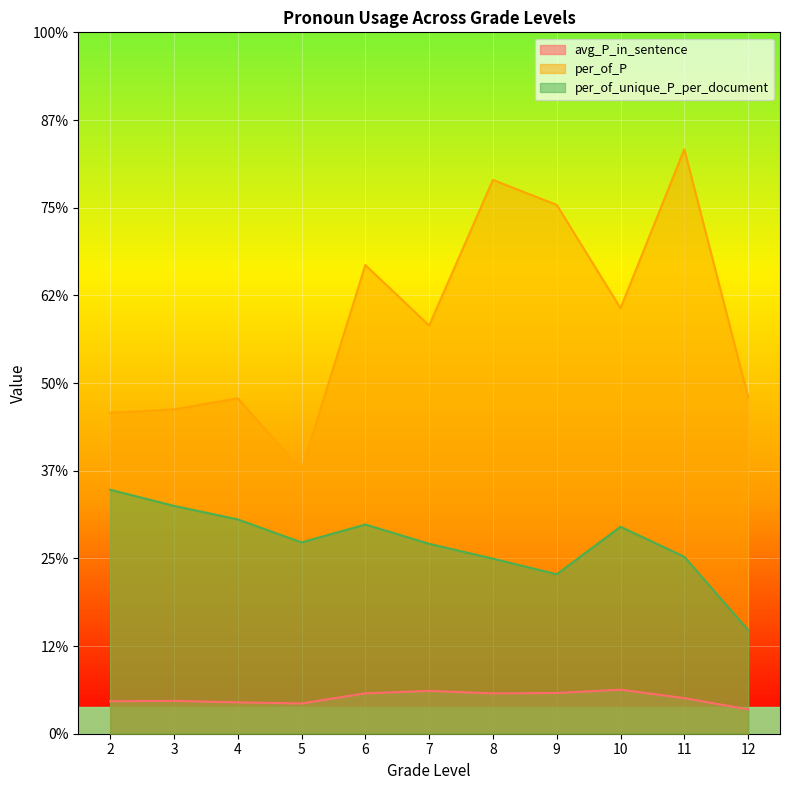

What are all the series names shown in the legend?

avg_P_in_sentence, per_of_P, per_of_unique_P_per_document